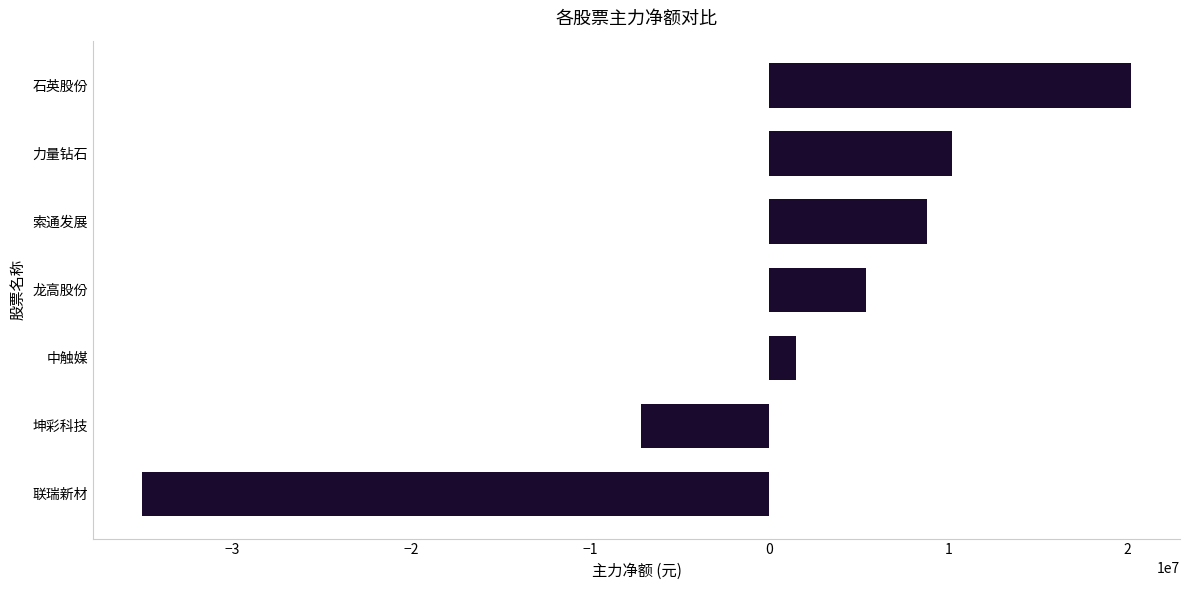

Reading bottom to top, list all the values displayed in this chart.

联瑞新材=-34999113	坤彩科技=-7161641	中触媒=1482943	龙高股份=5392114	索通发展=8806867	力量钻石=10184440	石英股份=20175525